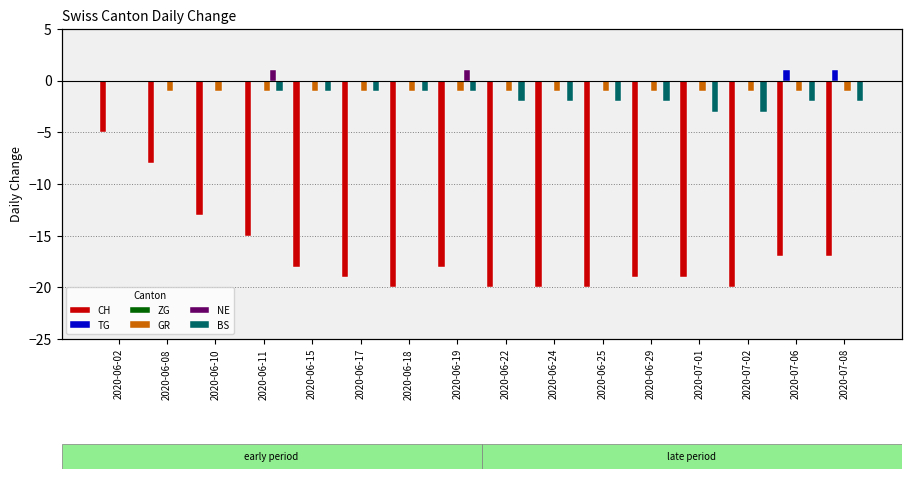

Is the value of NE at 2020-06-15 greater than the value of TG at 2020-06-10?

No